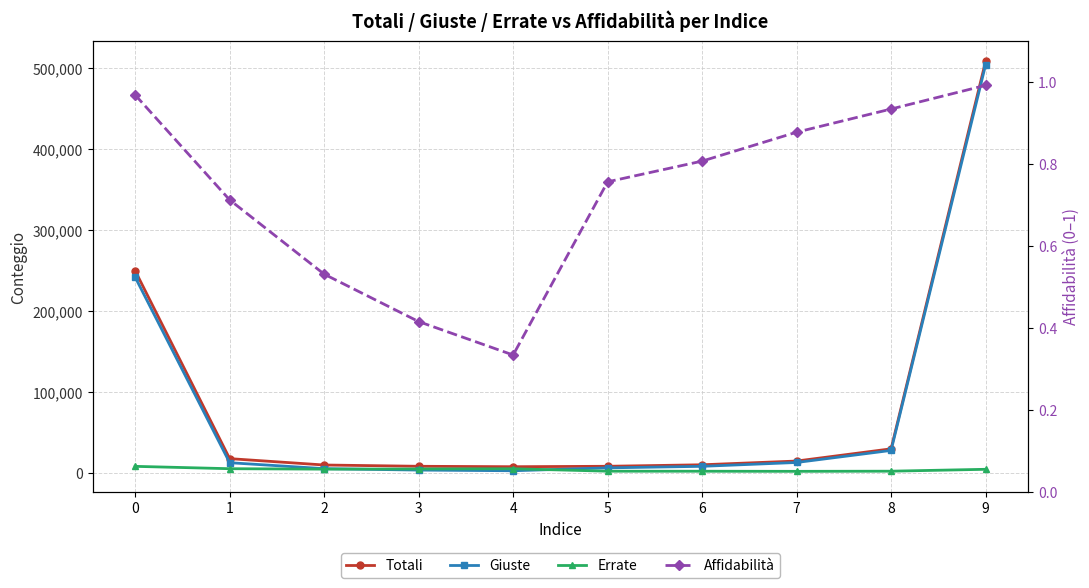

What is the lowest value of the Affidabilità series?

0.3